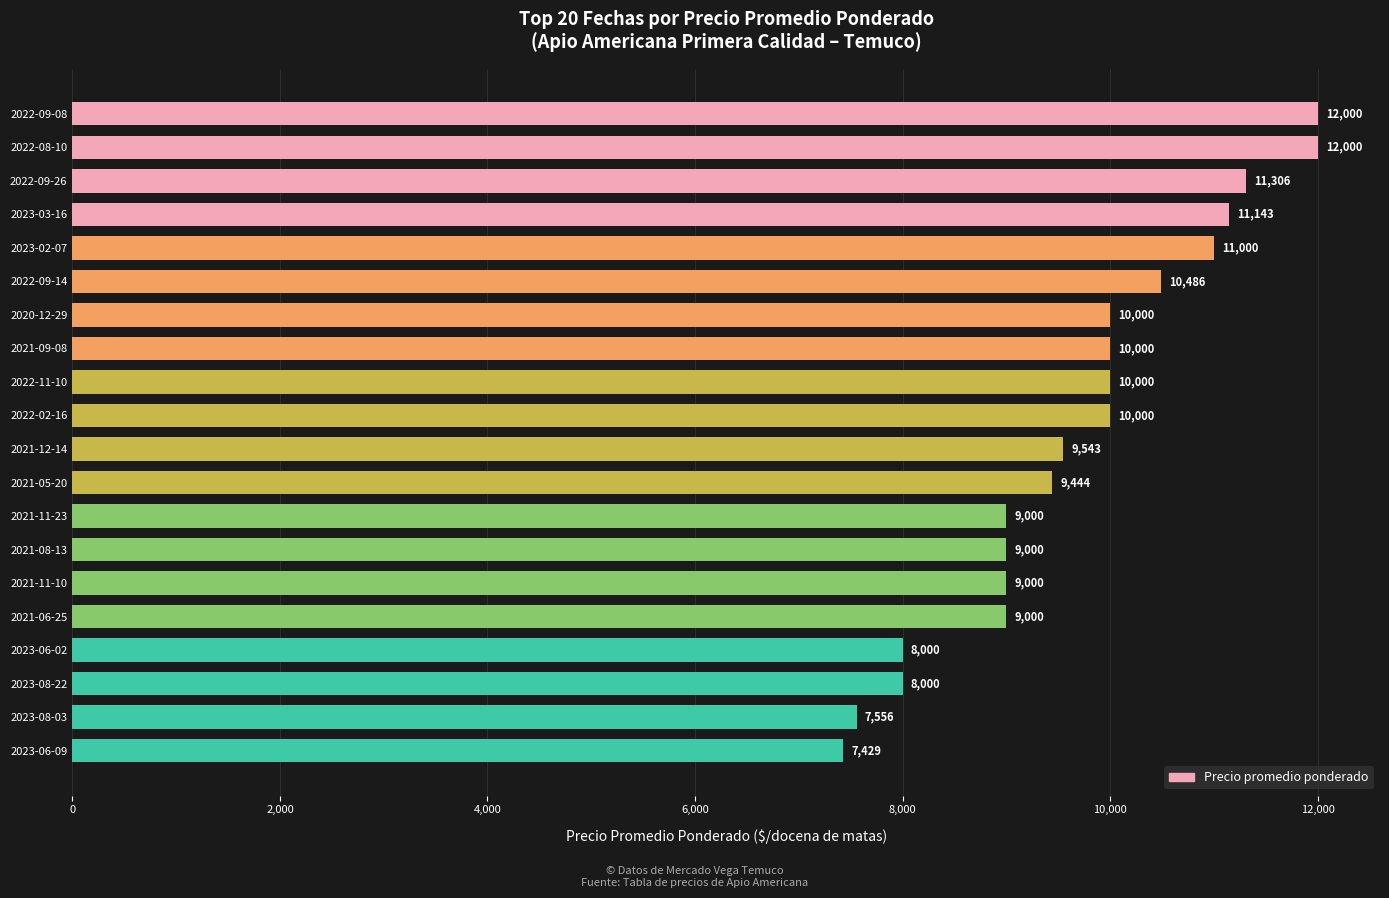

What is the greatest value displayed?

12000